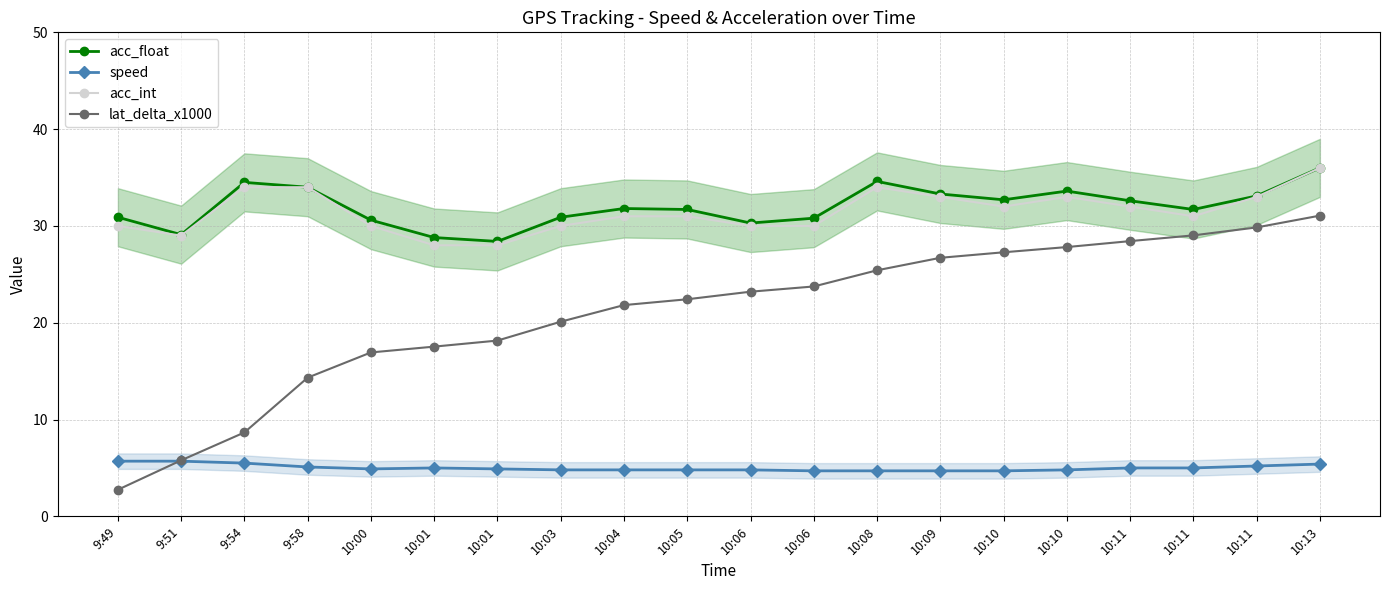

Where does the acc_float series first go above 31?

9:54